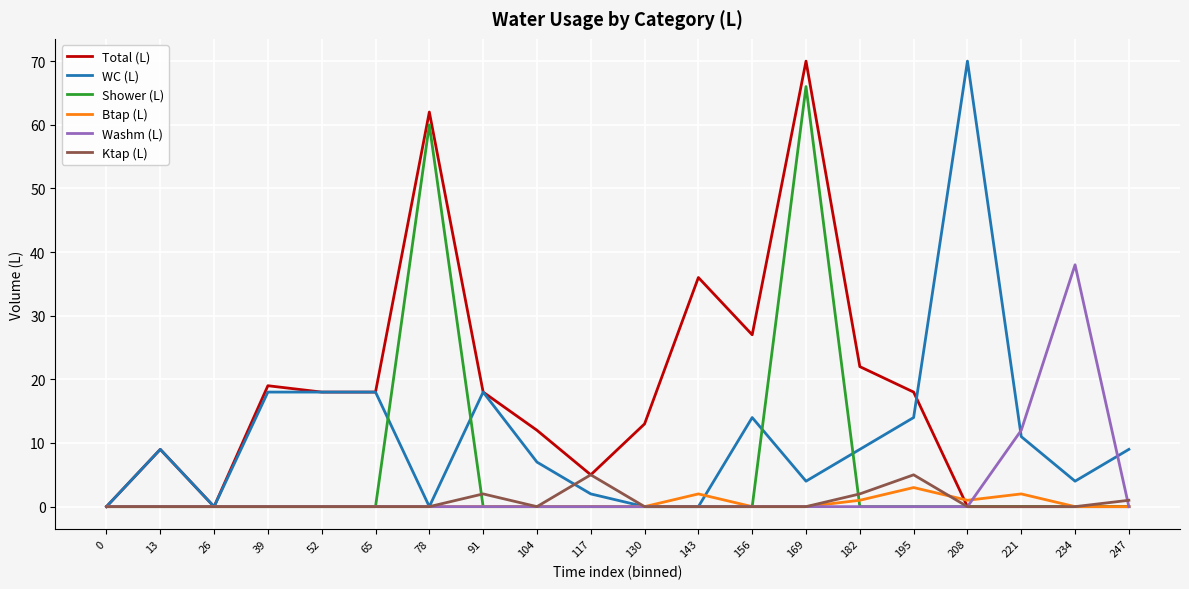

True or false: Ktap (L) has a value of 0 at 65.

True